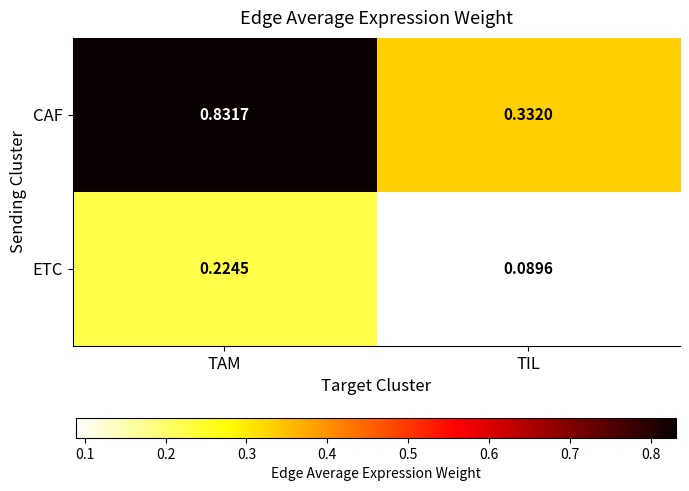

At which label is CAF closest to 0?

TIL